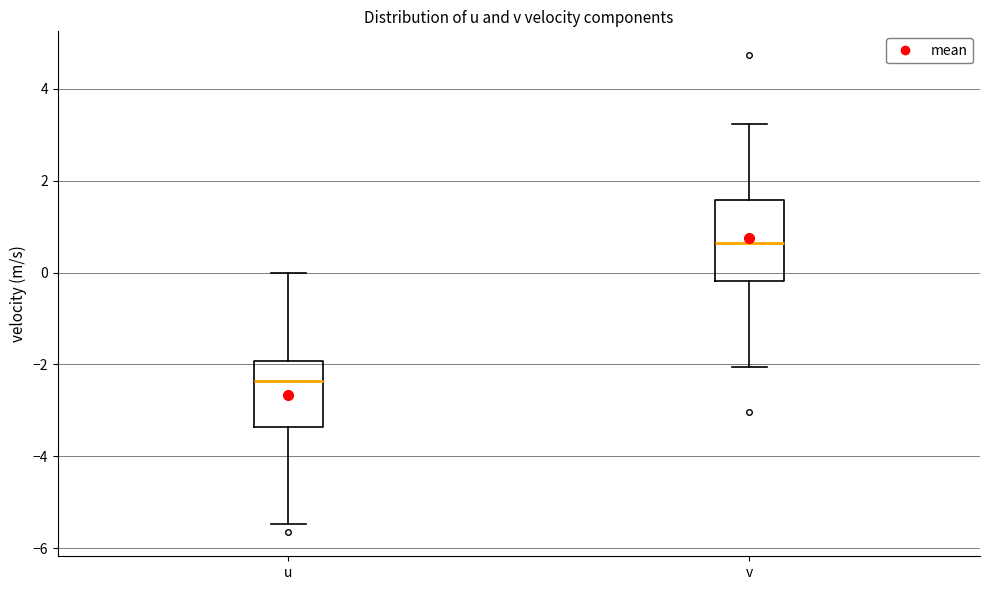

Where is the upper edge of the box for v on the y-axis? The values are not printed on the chart, so give them approximately, as read against the axis.

1.6